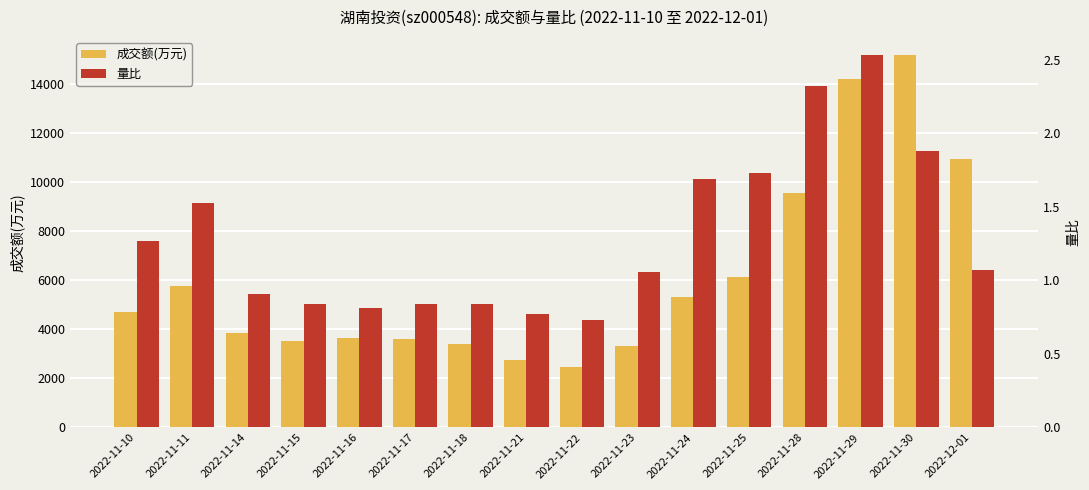

Read the 量比 value at 2022-11-30.

1.9